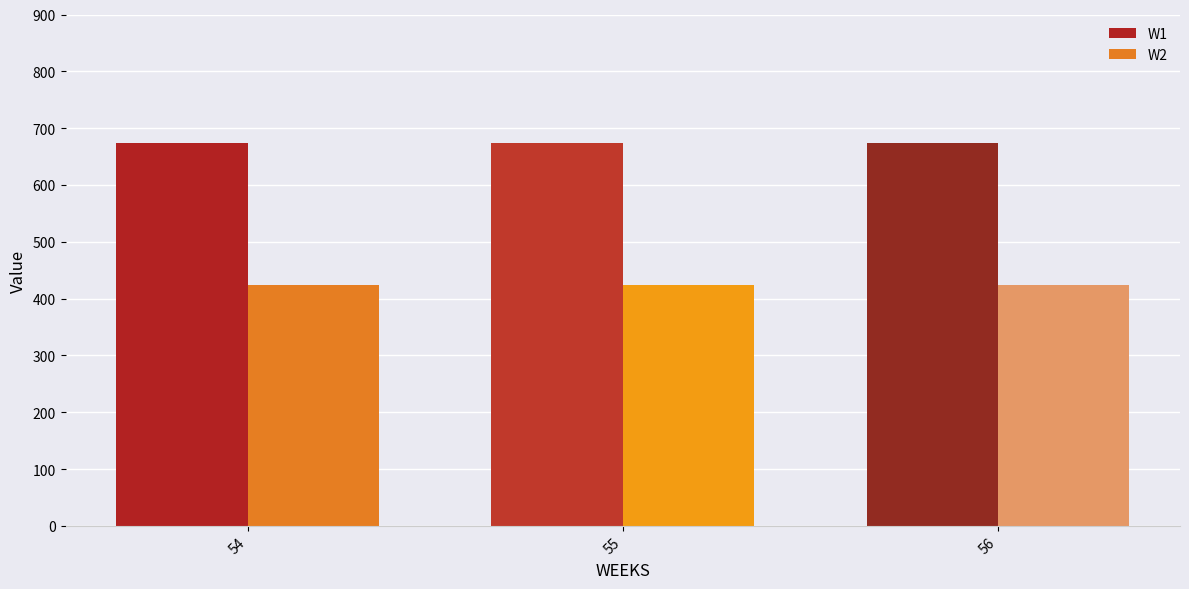

What are all the series names shown in the legend?

W1, W2